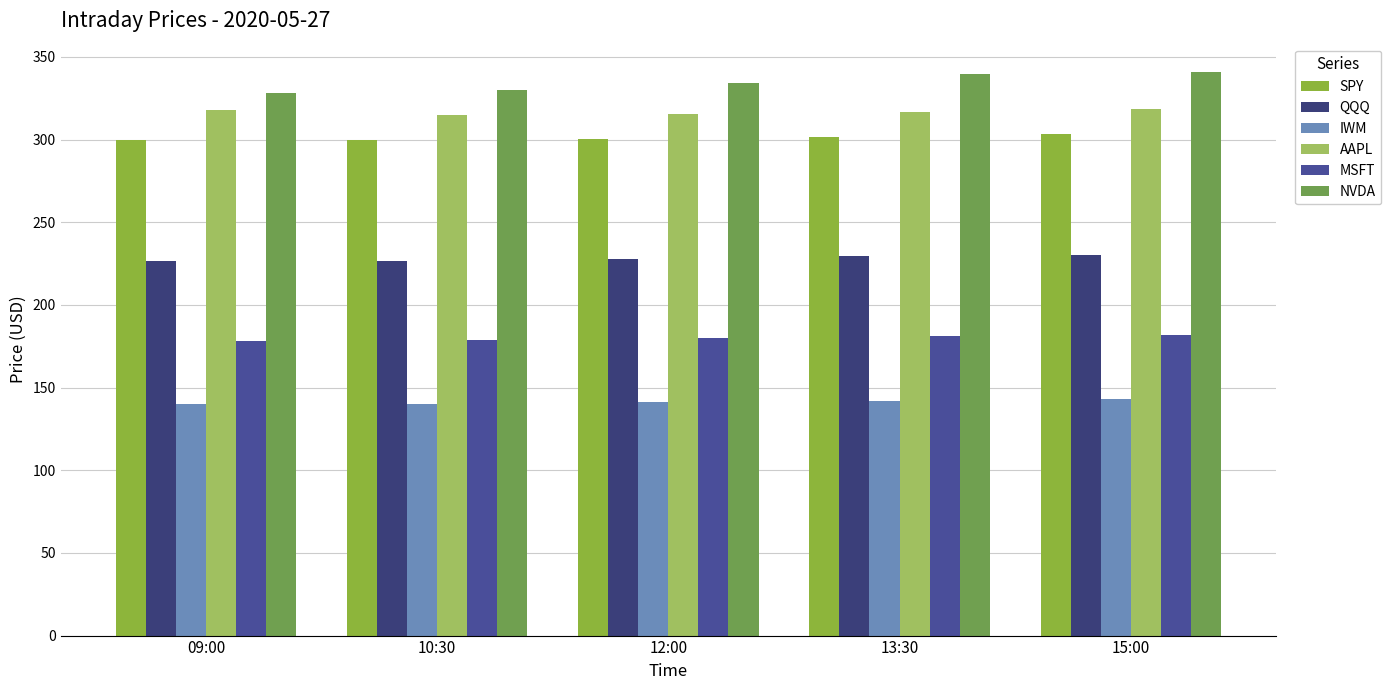

Reading left to right, what are all the values shown in this chart?

SPY: 299.8	299.5	300.2	301.7	303.5
QQQ: 226.8	226.3	227.8	229.5	230.4
IWM: 139.8	139.9	141.0	142.0	143.1
AAPL: 317.6	314.8	315.4	317.0	318.3
MSFT: 178.0	178.6	179.8	181.0	182.0
NVDA: 328.0	330.2	334.4	339.8	341.0